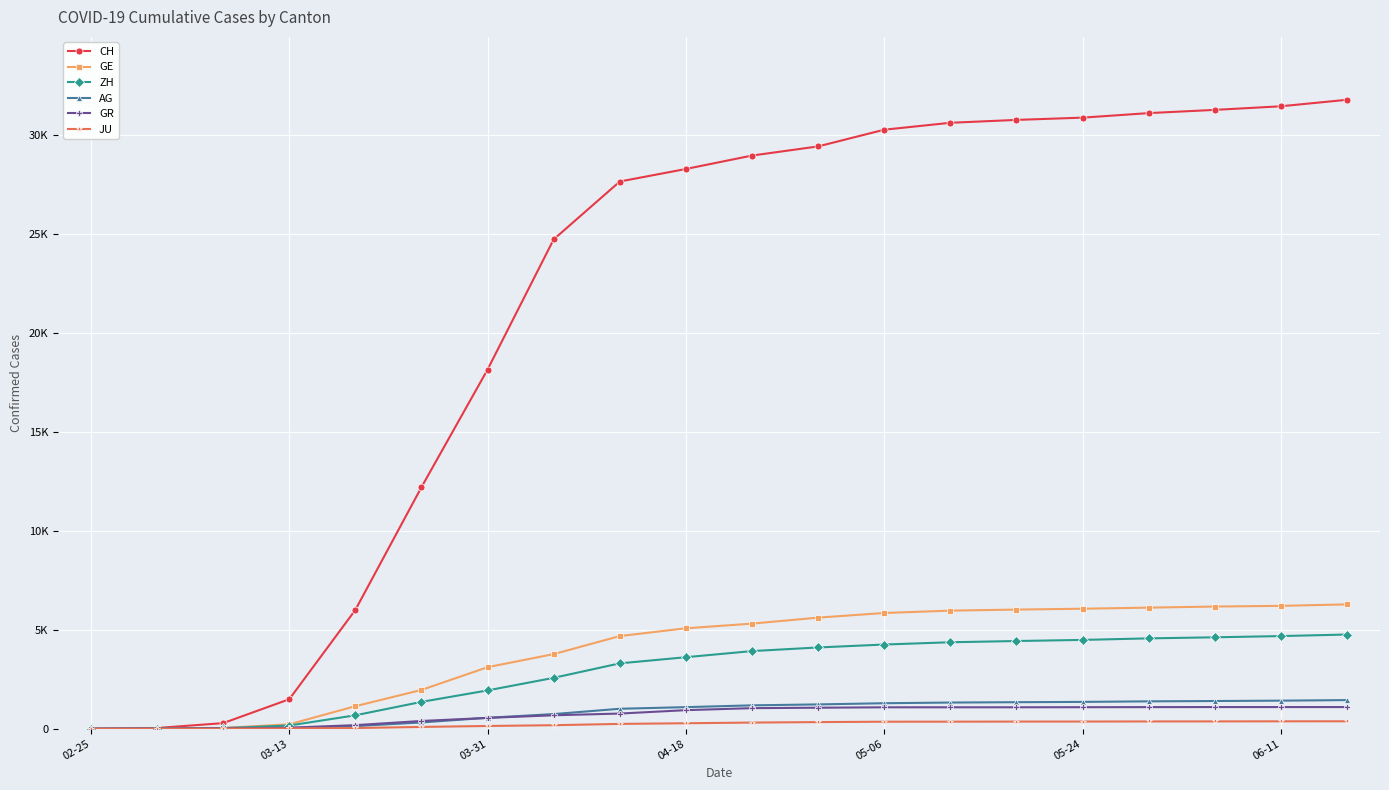

What are all the series names shown in the legend?

CH, GE, ZH, AG, GR, JU